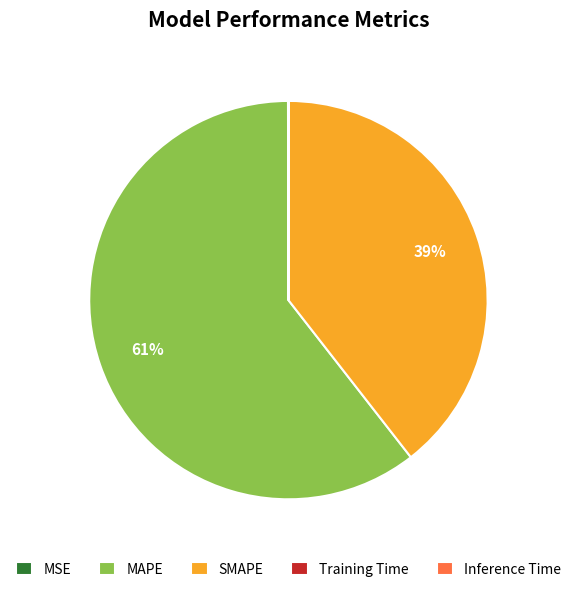

Which slice is the largest?

MAPE